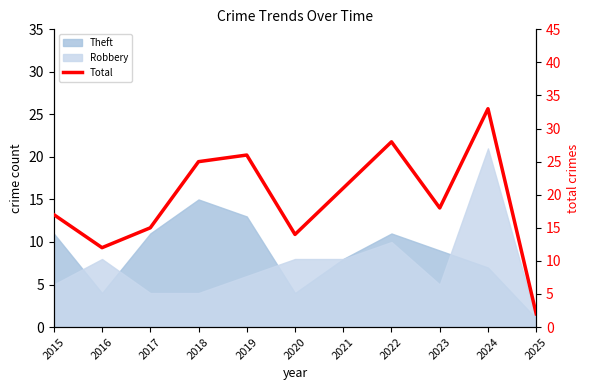

Reading left to right, list all the values displayed in this chart.

17	12	15	25	26	14	21	28	18	33	2